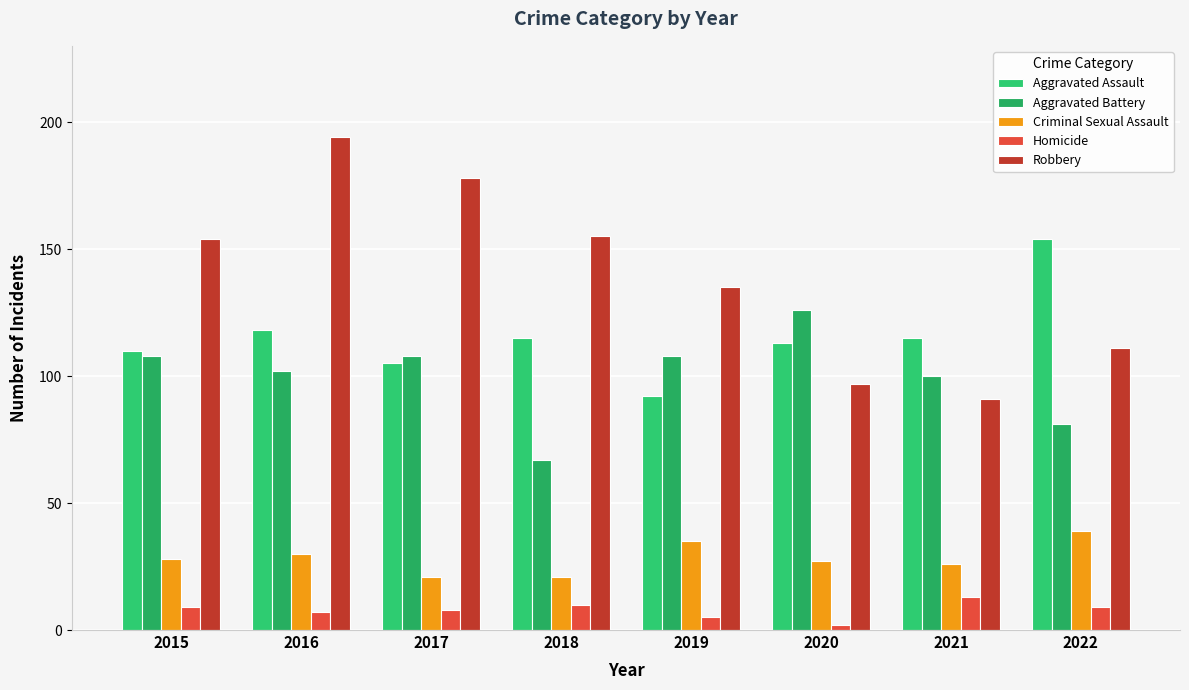

Is the value of Homicide at 2015 greater than the value of Robbery at 2015?

No